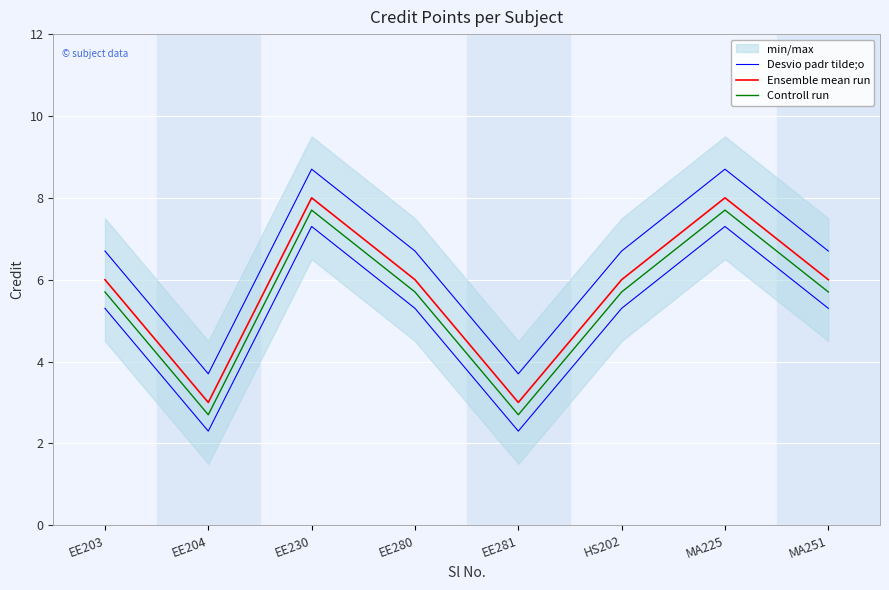

How many interior local peaks does the Desvio padr tilde;o series have?

2